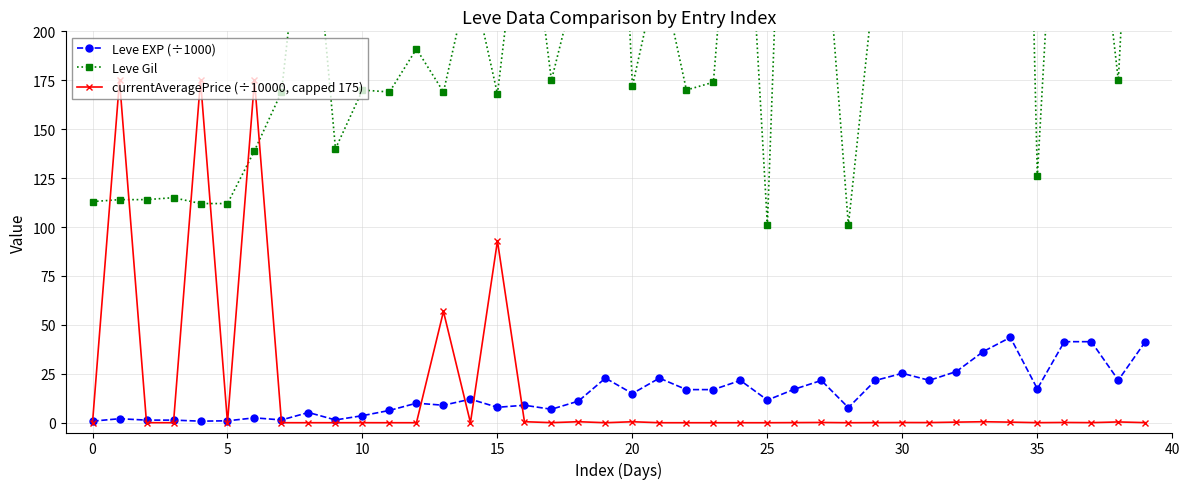

True or false: Leve EXP (÷1000) and Leve Gil cross at least once.

False